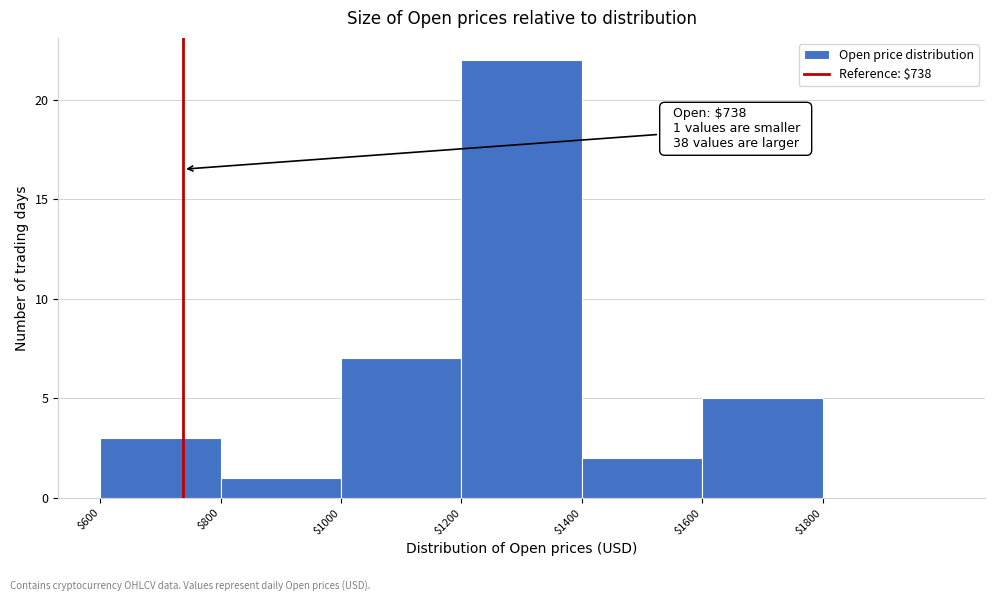

Over which range of the x-axis is the bar tallest?

1200 to 1400